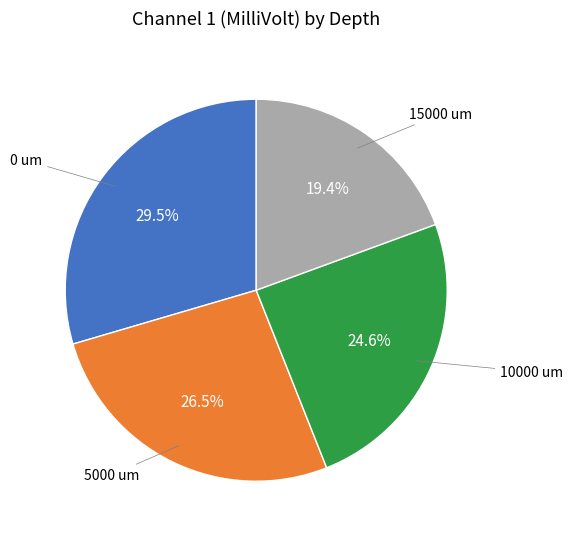

Does any single category account for the majority?

No